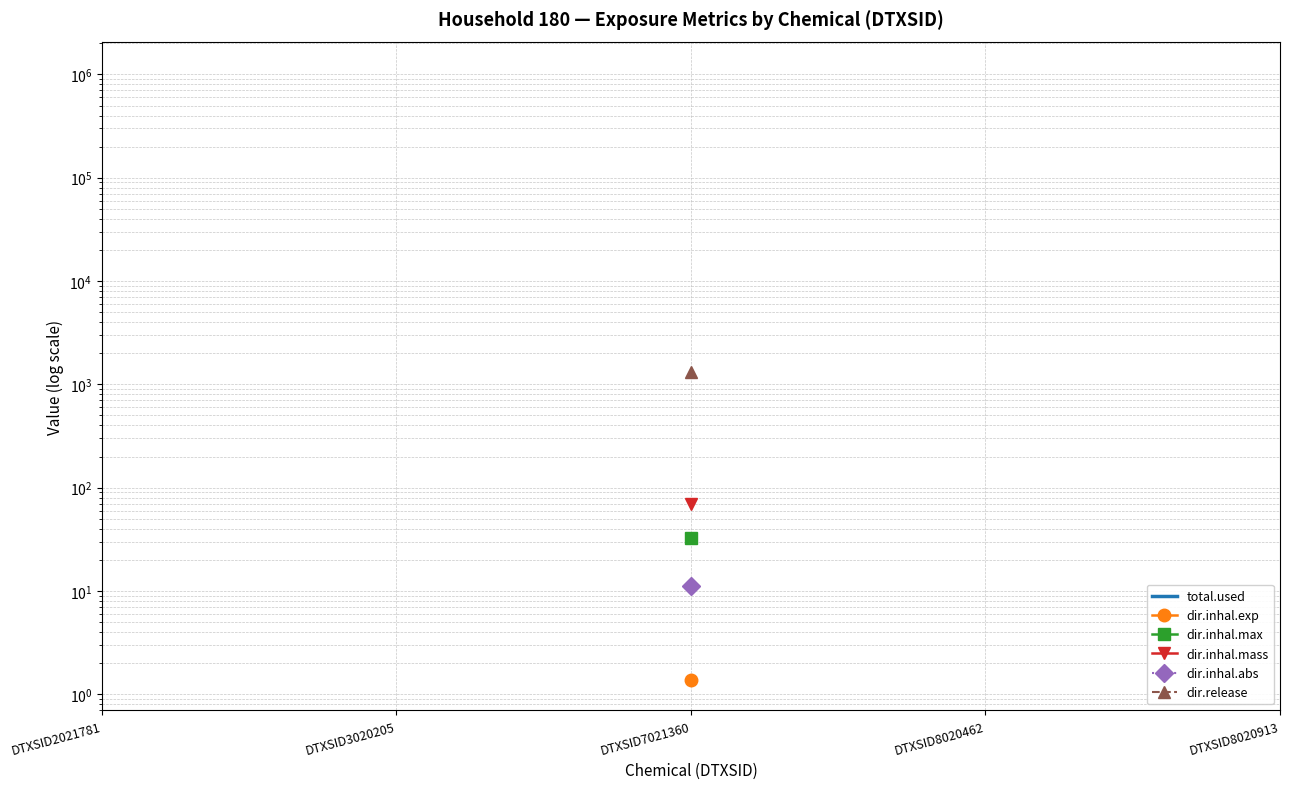

At which category is the sum across all series the highest?

DTXSID7021360